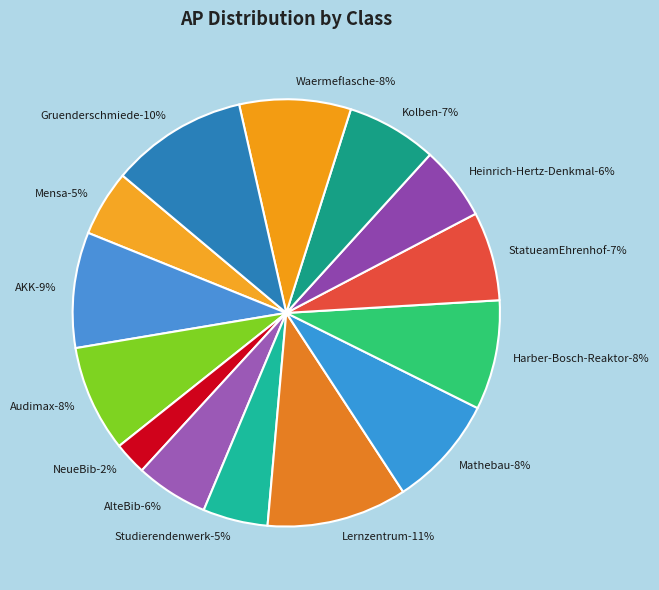

Is the sum of Heinrich-Hertz-Denkmal and Audimax greater than half?

No